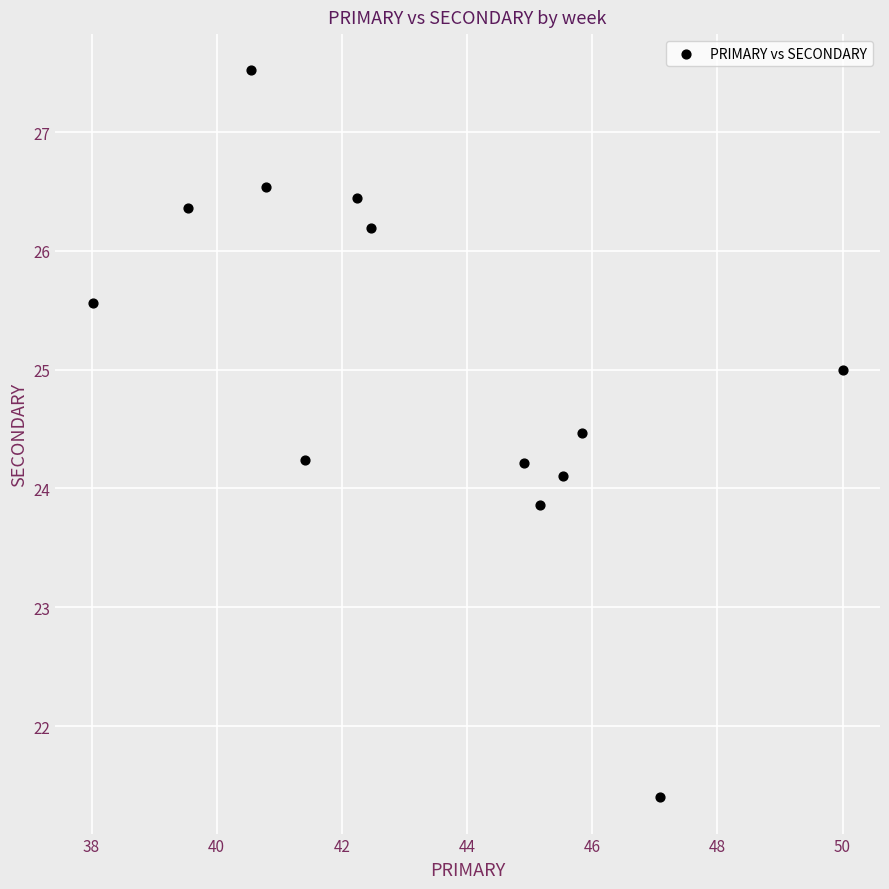

What is the range of X values (max minus min)?

12.0